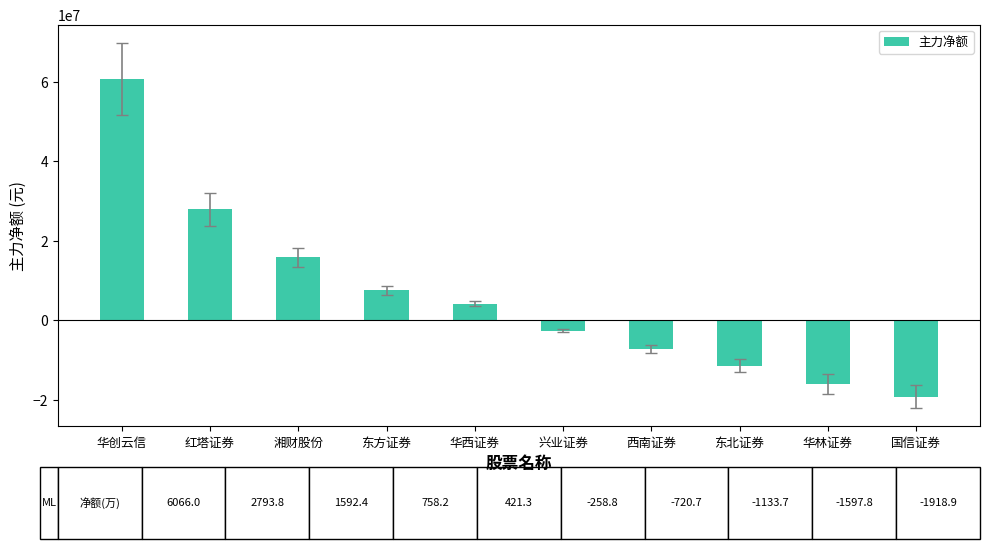

What position from the right is 东方证券?

7